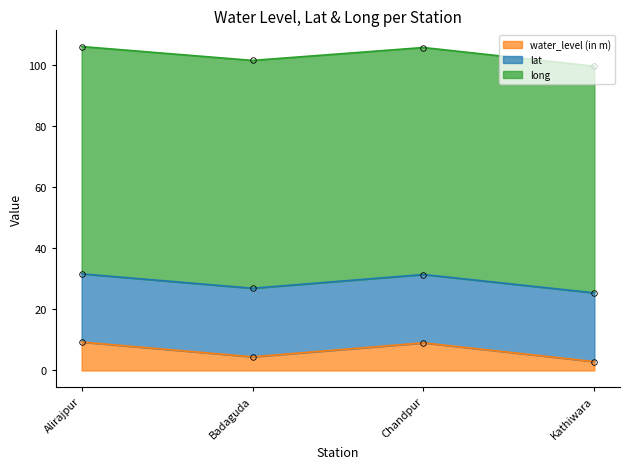

List the labels in order of long value, smallest first.

Kathiwara, Chandpur, Alirajpur, Badaguda